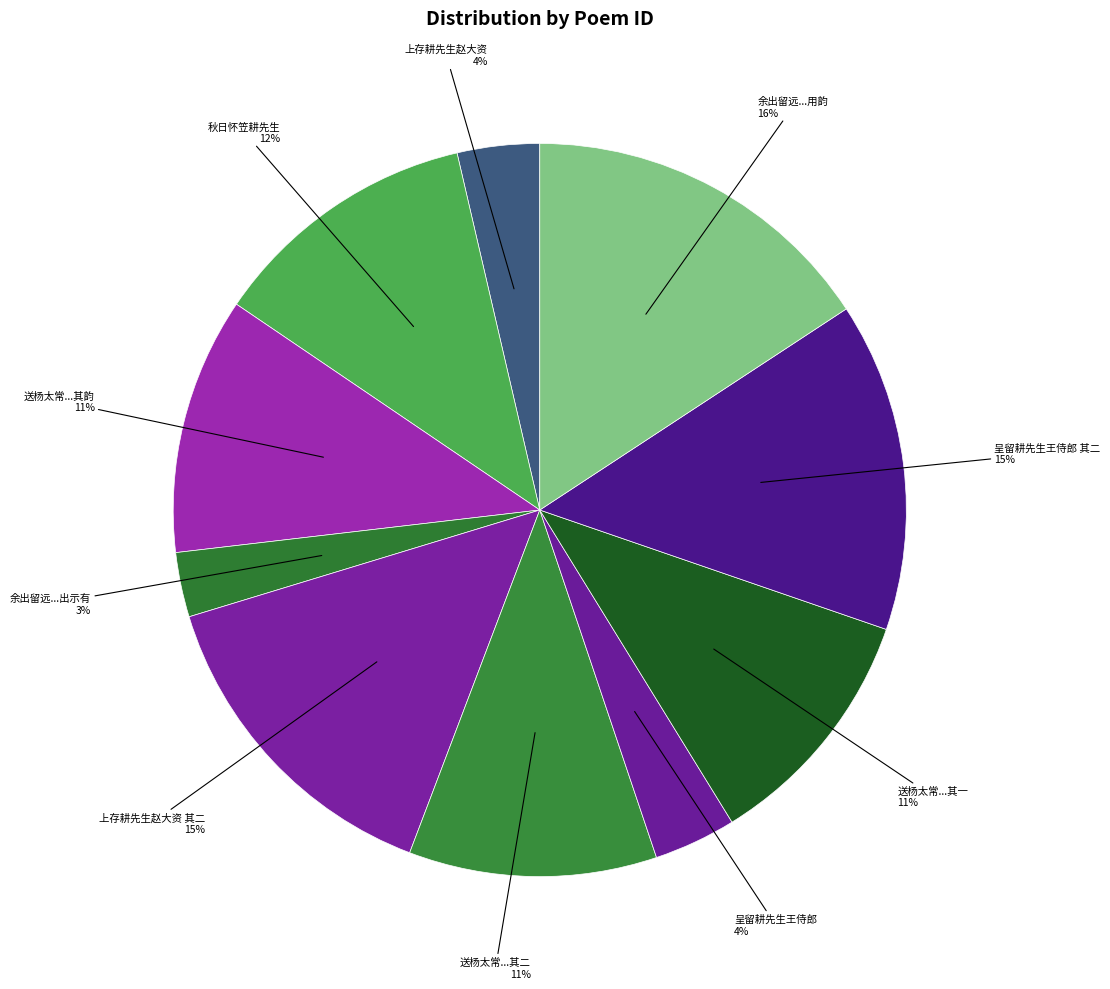

Which category has the smallest portion of the pie?

余出留远曾先生门墙因侍留耕先生座间出示有